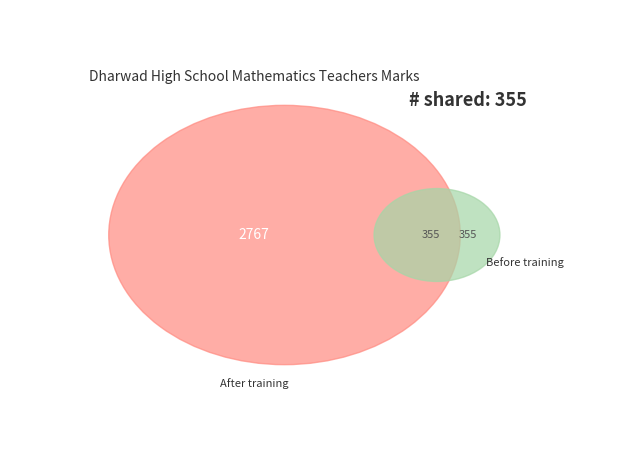

Is there a majority slice in this chart?

No